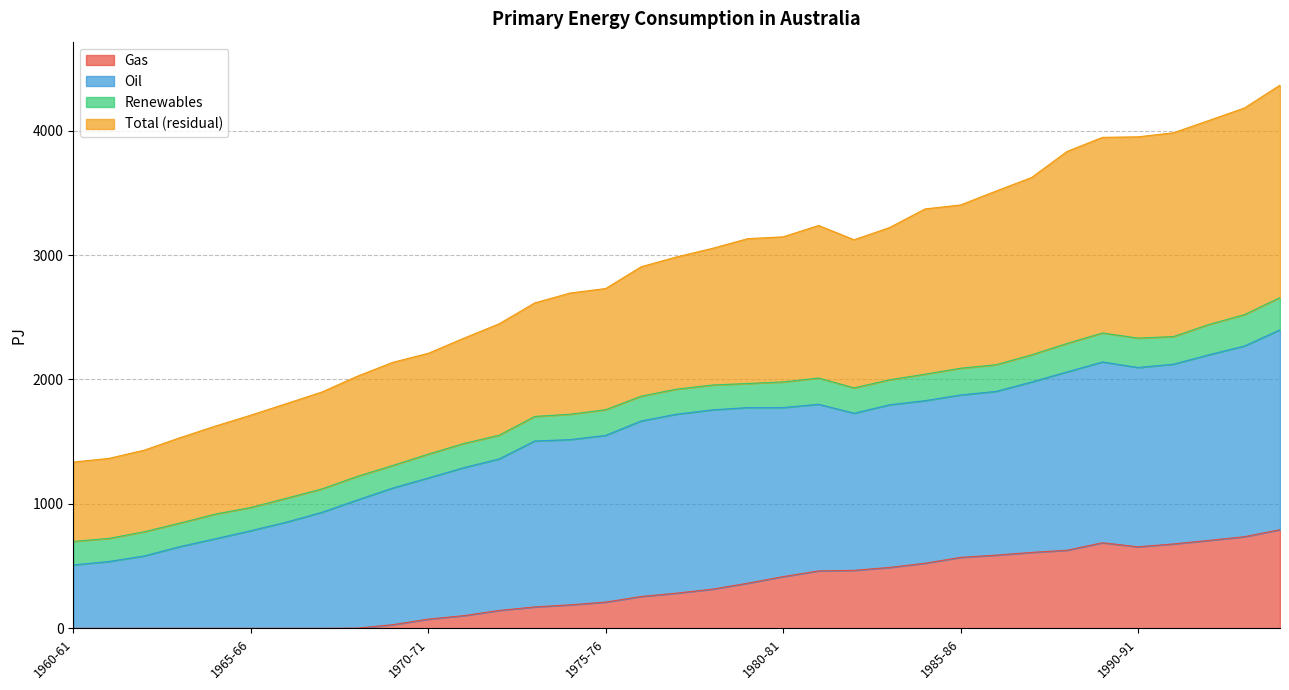

What is the average value of the Gas series?

318.8